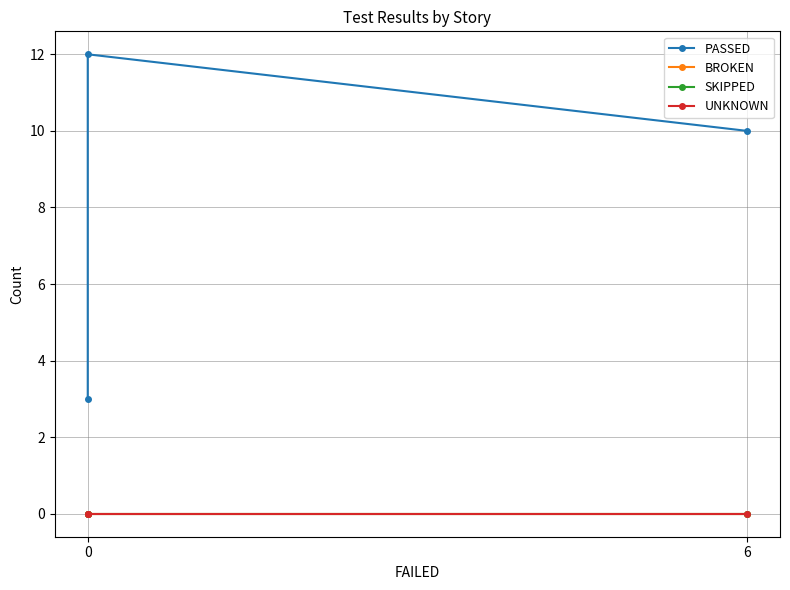

What is the average value of the PASSED series?

8